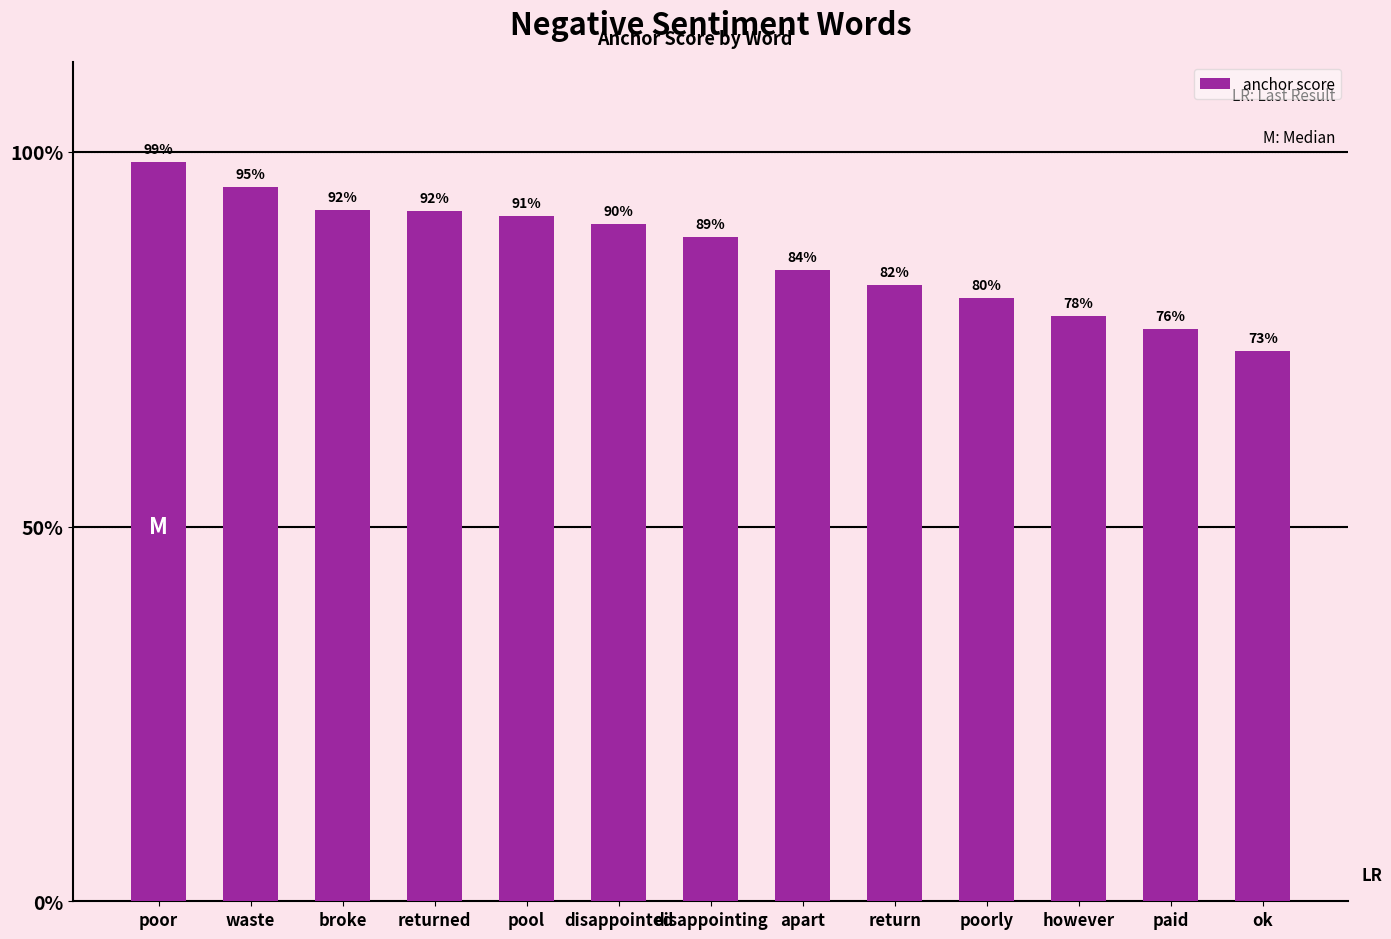

What is the smallest value displayed?

0.7